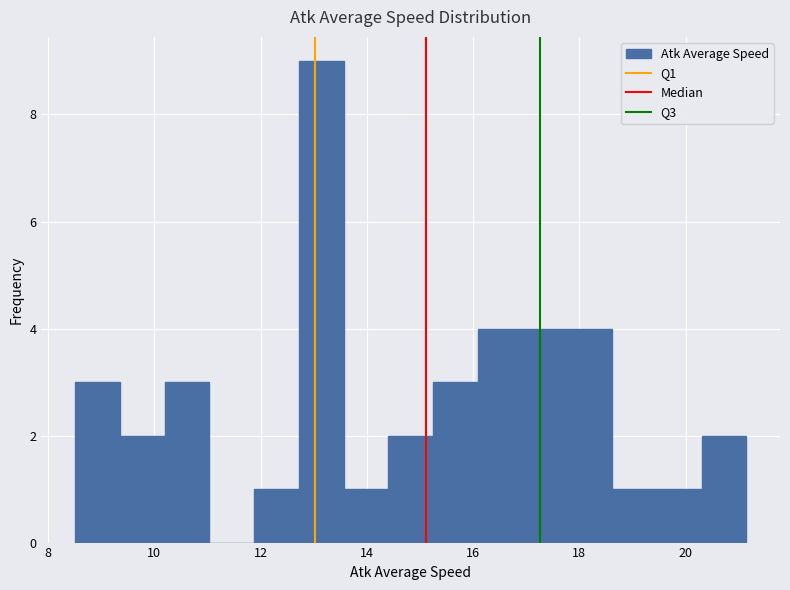

How tall is the bar that spans 20.4 to 21.2 on the x-axis? Neither the bar edges nor the heights are printed on the chart, so give them approximately, as read against the axes.

2